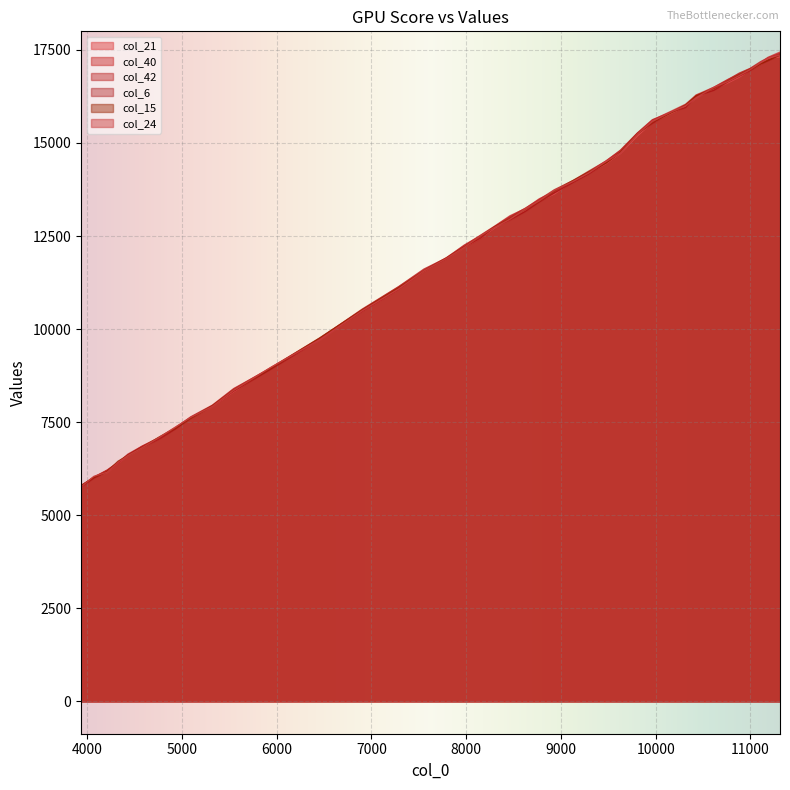

What are all the series names shown in the legend?

col_21, col_40, col_42, col_6, col_15, col_24